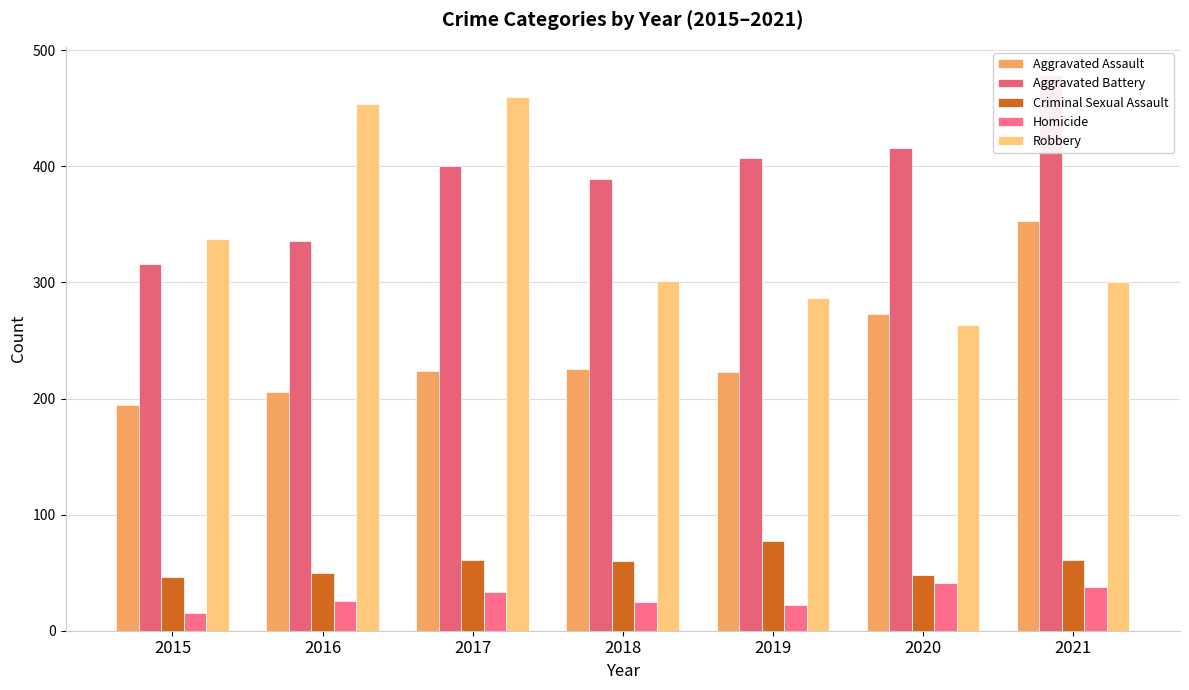

True or false: Aggravated Assault has a value of 385 at 2019.

False